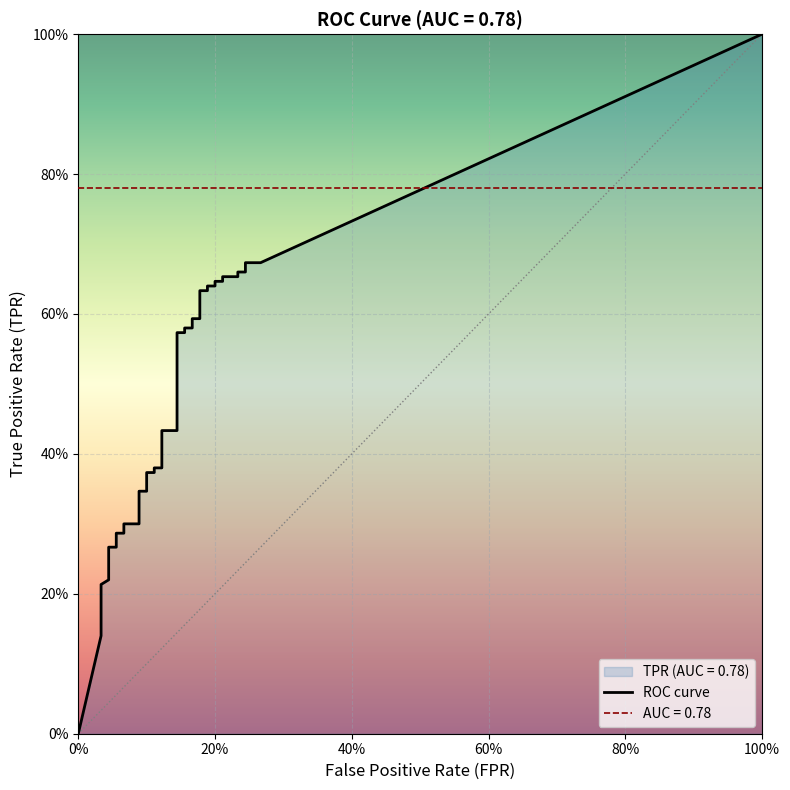

Rank the series by their average value, from highest to lowest.

tpr, fpr